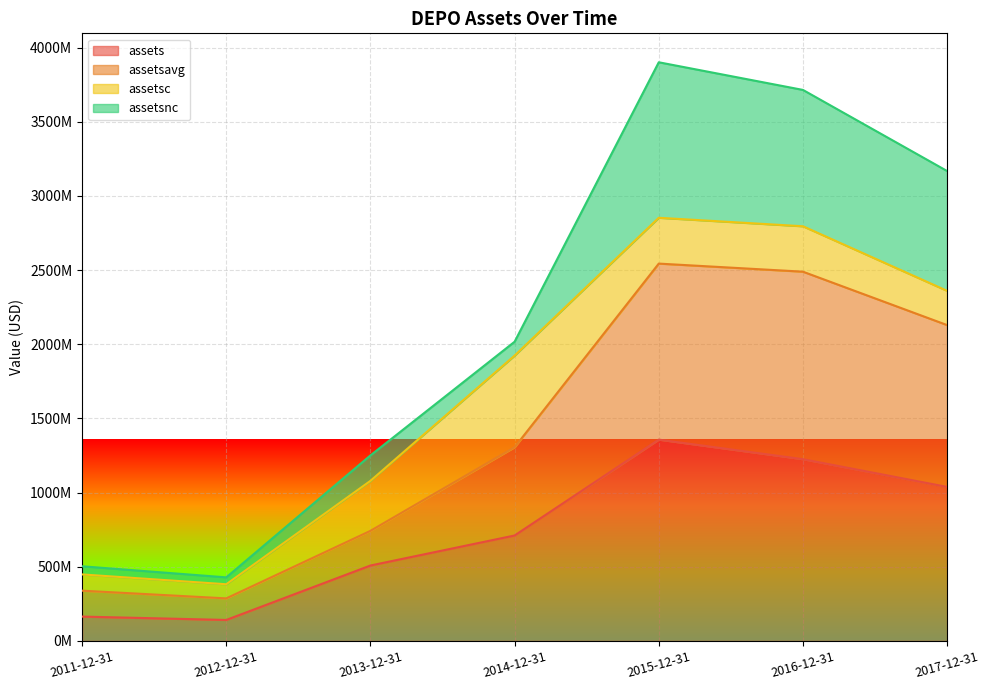

What is the average value of the assetsavg series?

1405381179